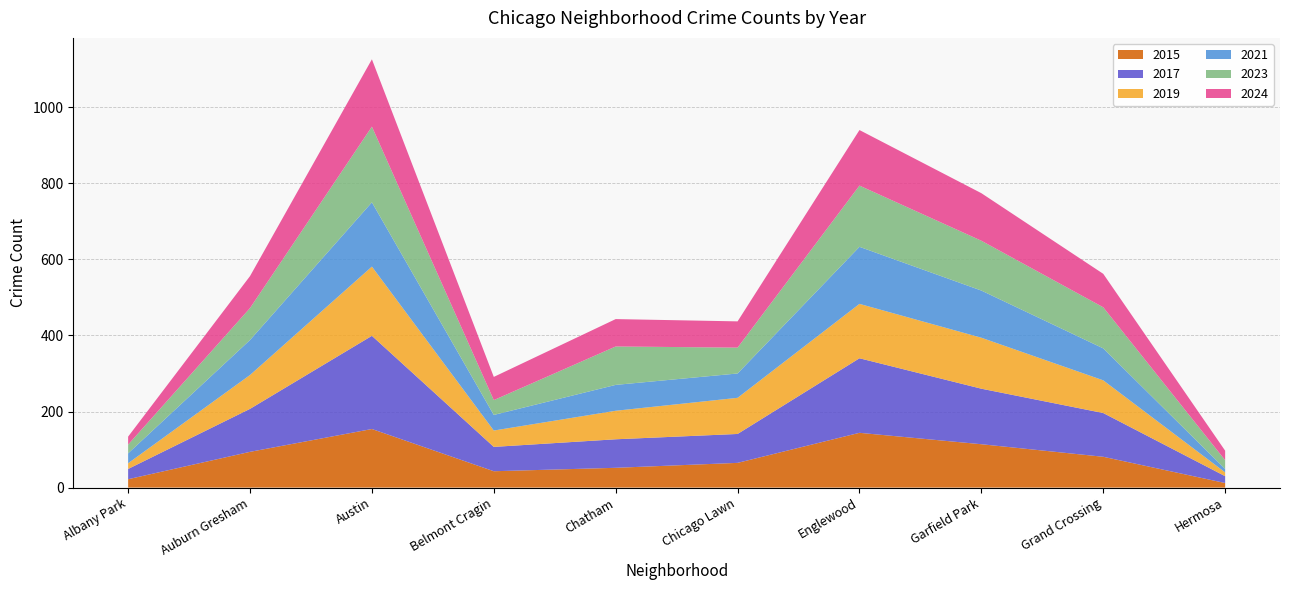

Reading left to right, extract all data points from this chart.

2015: 22	94	154	43	52	65	144	114	81	12
2017: 27	113	245	64	75	76	196	146	115	18
2019: 15	89	182	43	75	95	143	134	86	10
2021: 26	92	169	41	68	64	150	124	84	9
2023: 23	84	199	39	101	68	161	131	108	23
2024: 21	84	177	61	72	69	146	125	88	25